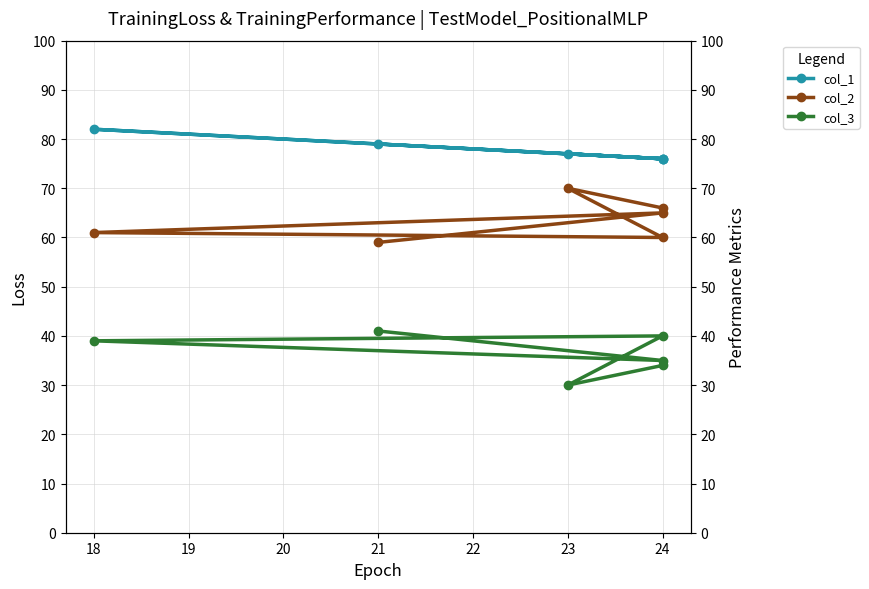

What is the highest value of the col_2 series?

70